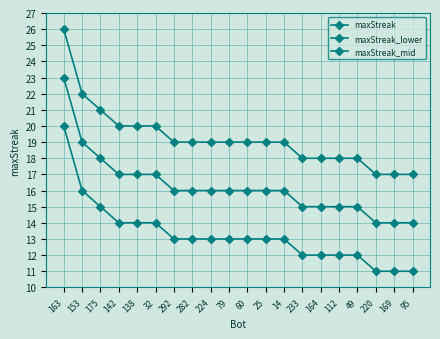

How many lines are shown in the chart?

3